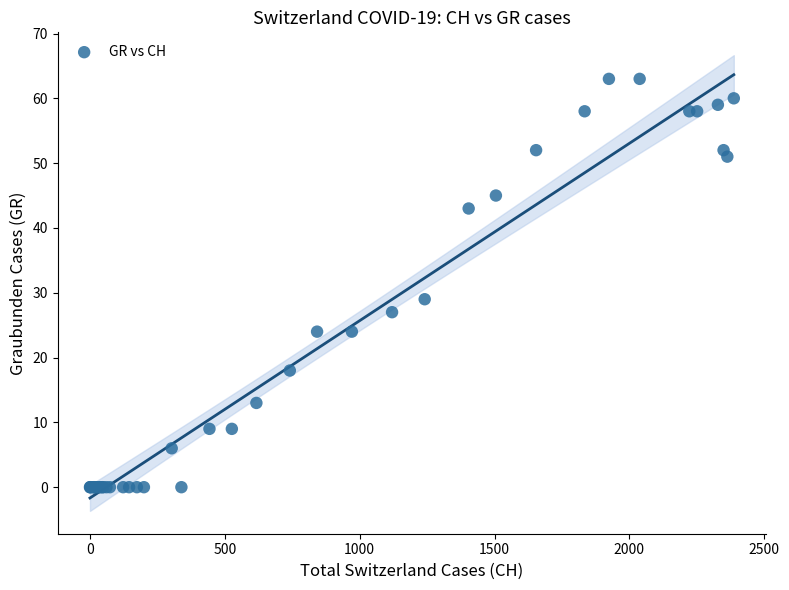

What Y value in the scatter plot is closest to 31?

29